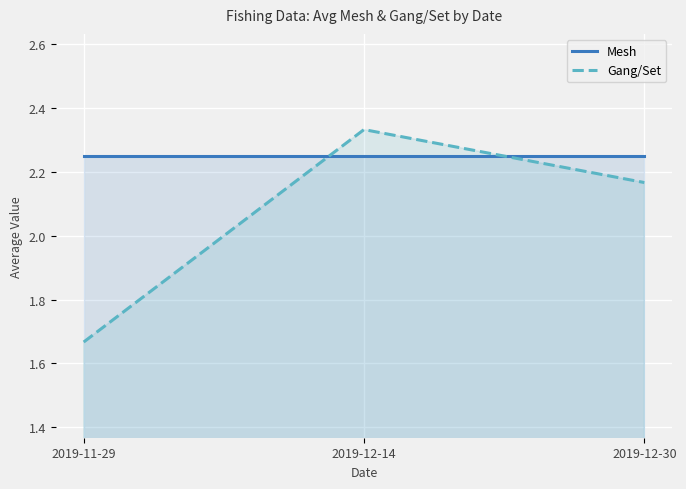

Reading left to right, extract all data points from this chart.

Mesh: 2019-11-29=2.2	2019-12-14=2.2	2019-12-30=2.2
Gang/Set: 2019-11-29=1.7	2019-12-14=2.3	2019-12-30=2.2